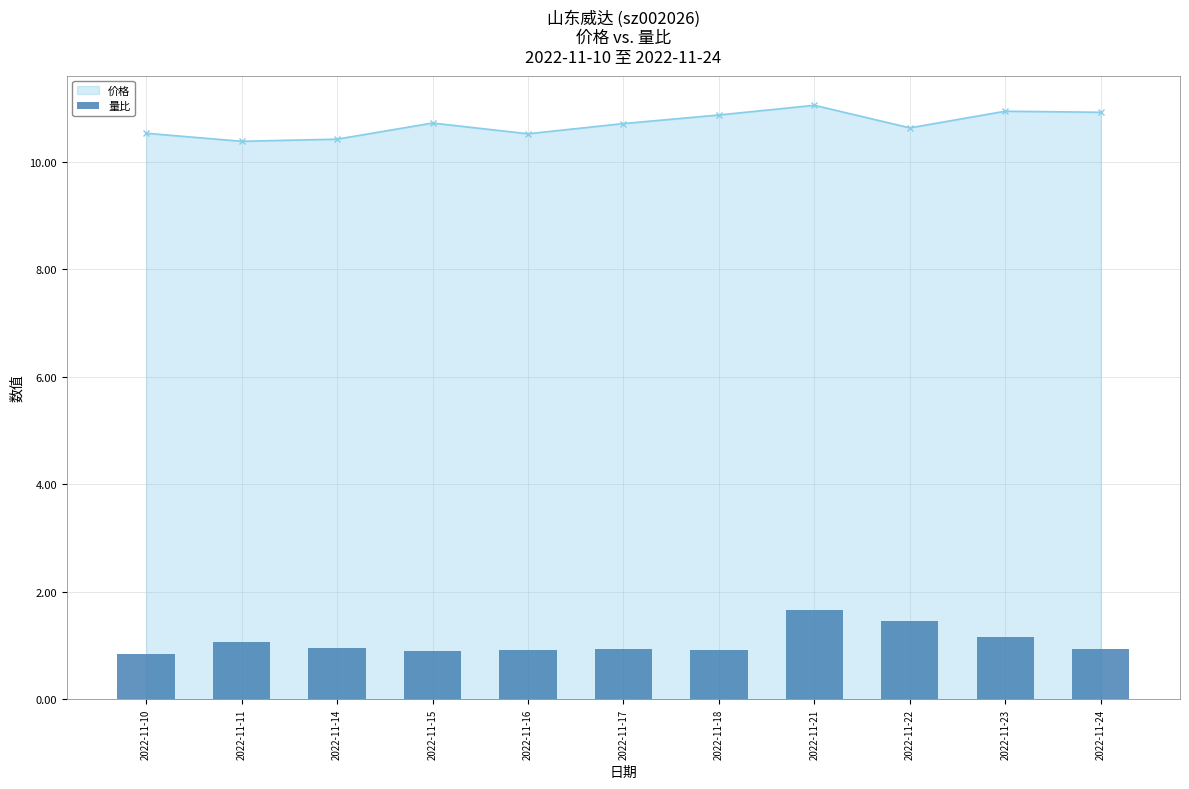

The chart shows a value of 1.1 at 2022-11-10. True or false?

False